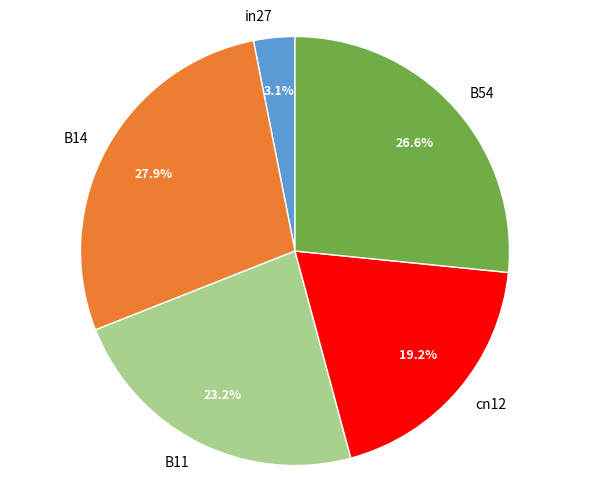

Rank the categories by value from lowest to highest.

in27, cn12, B11, B54, B14